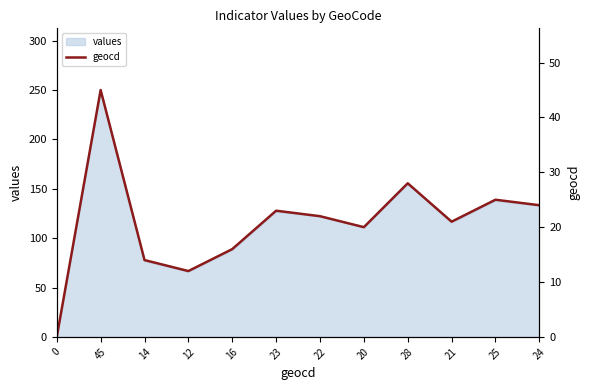

True or false: values has a value of 77 at 20.

False